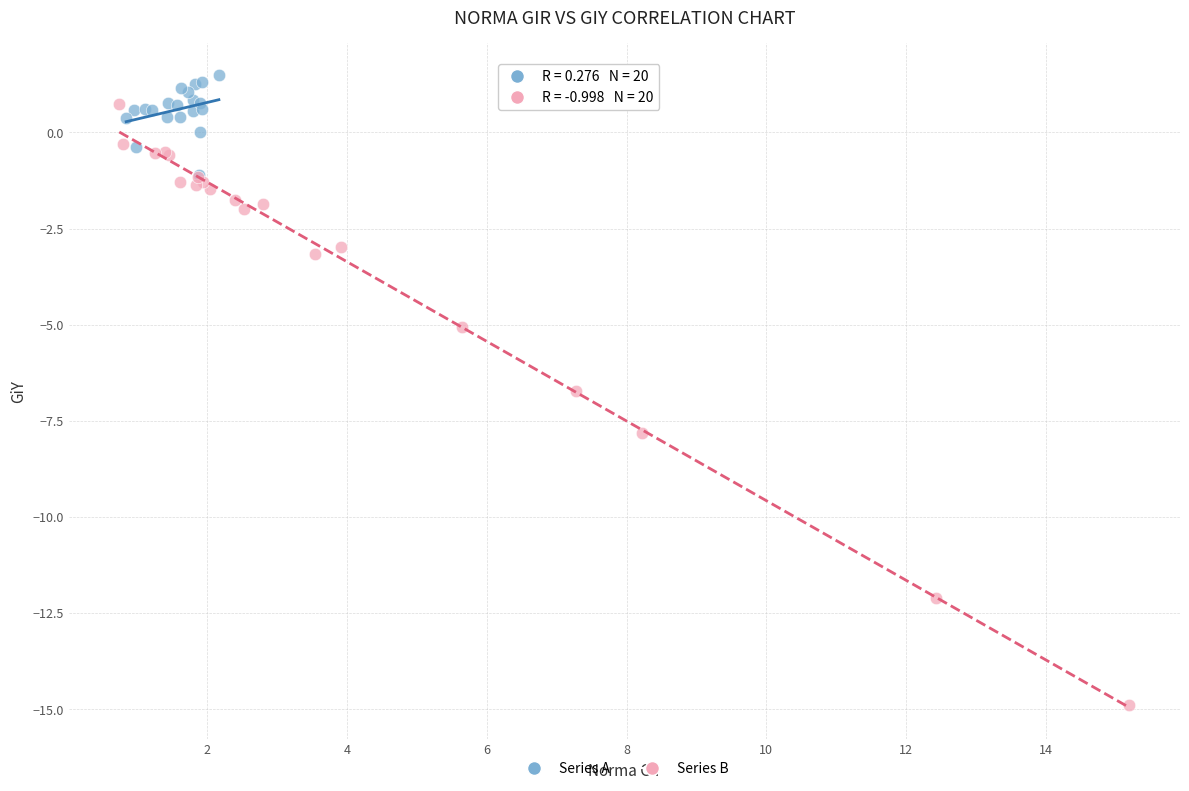

Which series has the widest spread of Y values?

Series B